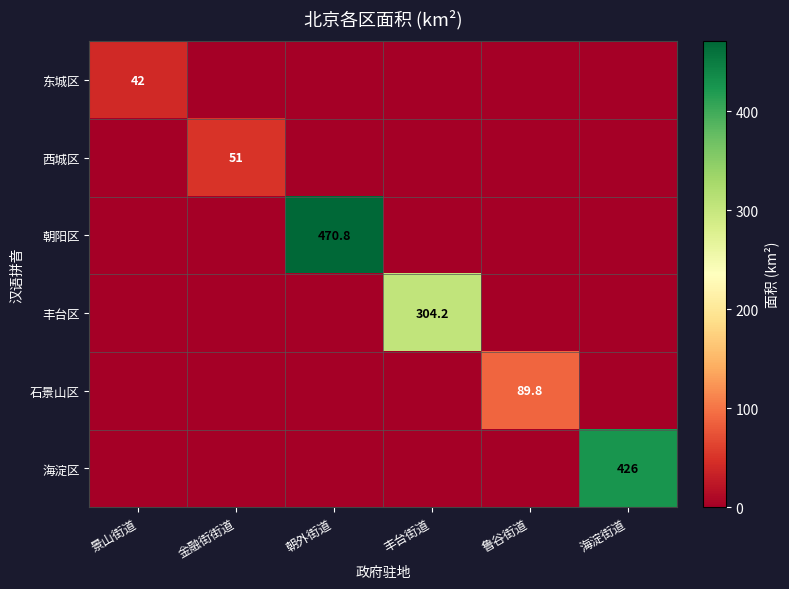

Is it true that 海淀区 equals 426.0 at 海淀街道?

True